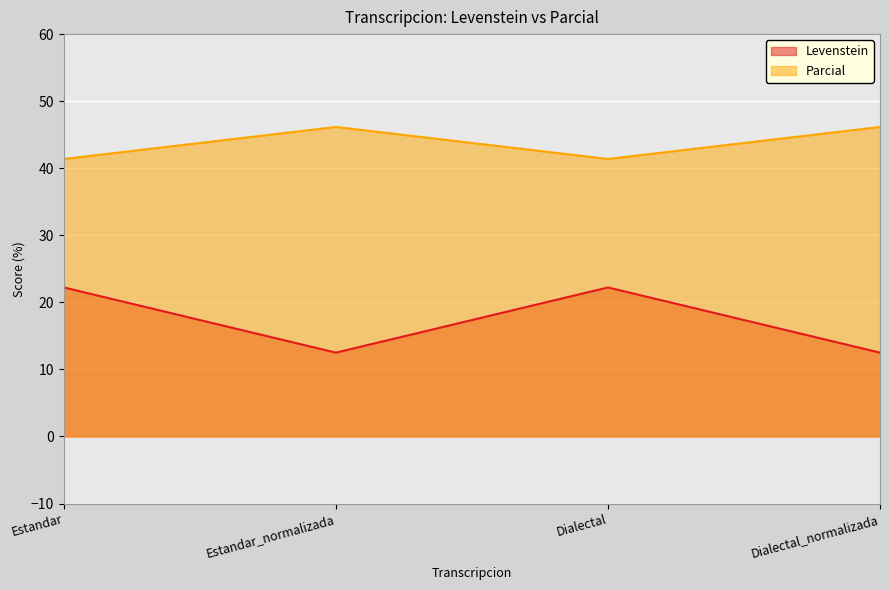

Is the value of Levenstein at Estandar_normalizada greater than the value of Parcial at Dialectal_normalizada?

No